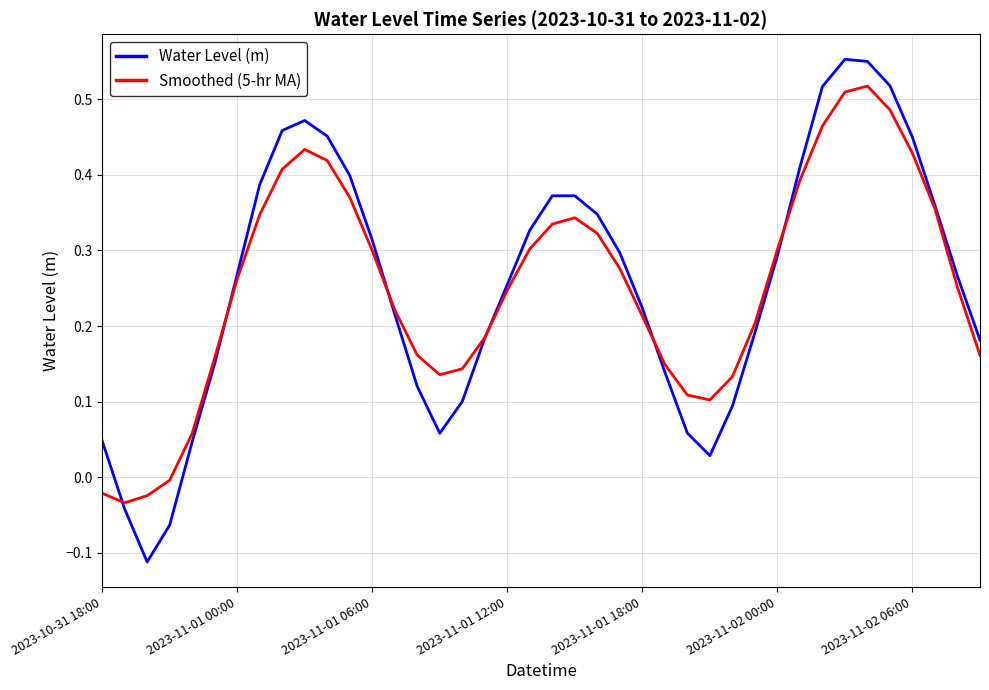

What are all the series names shown in the legend?

Water Level (m), Smoothed (5-hr MA)